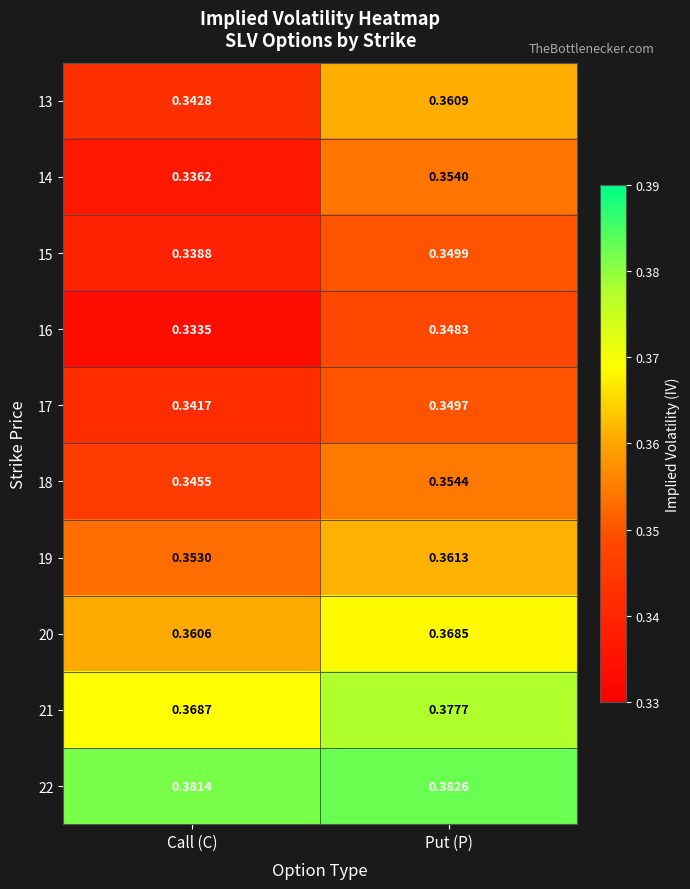

Which label corresponds to the smallest value in the chart?

Call (C)